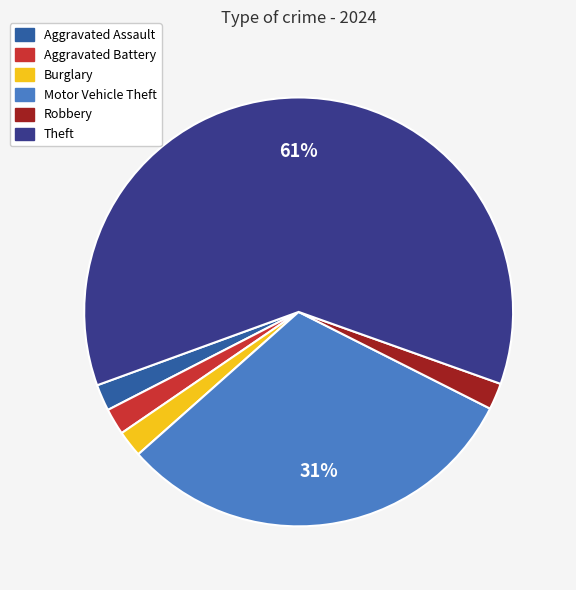

True or false: Theft accounts for 61% of the total.

True